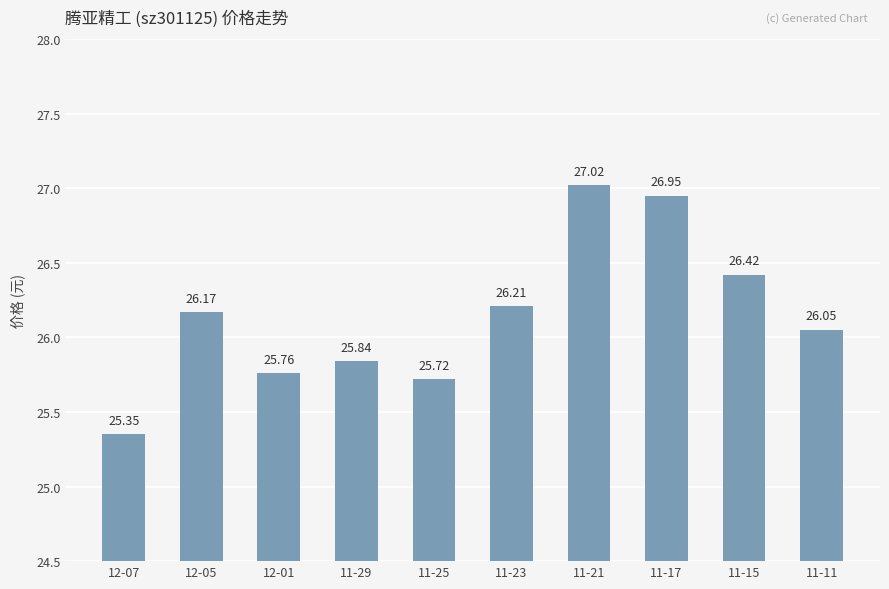

What is the maximum value shown in the chart?

27.0